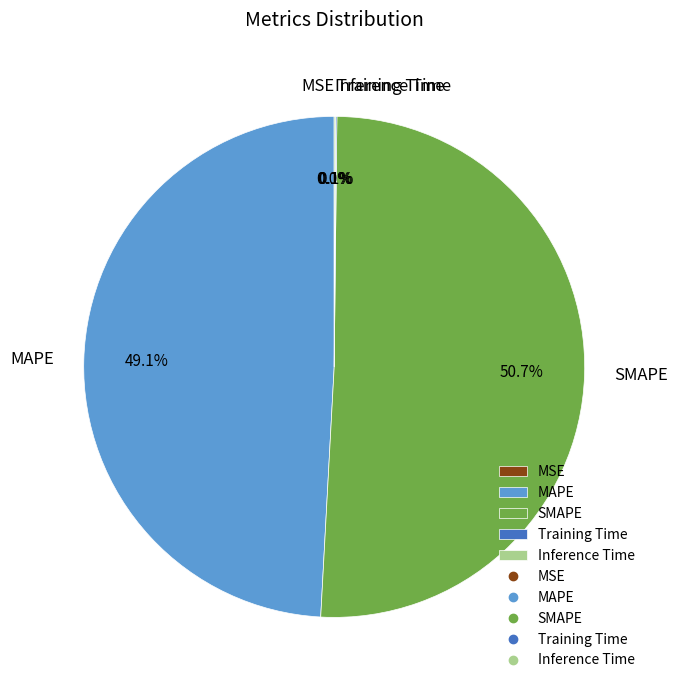

Which category has the biggest portion of the pie?

SMAPE